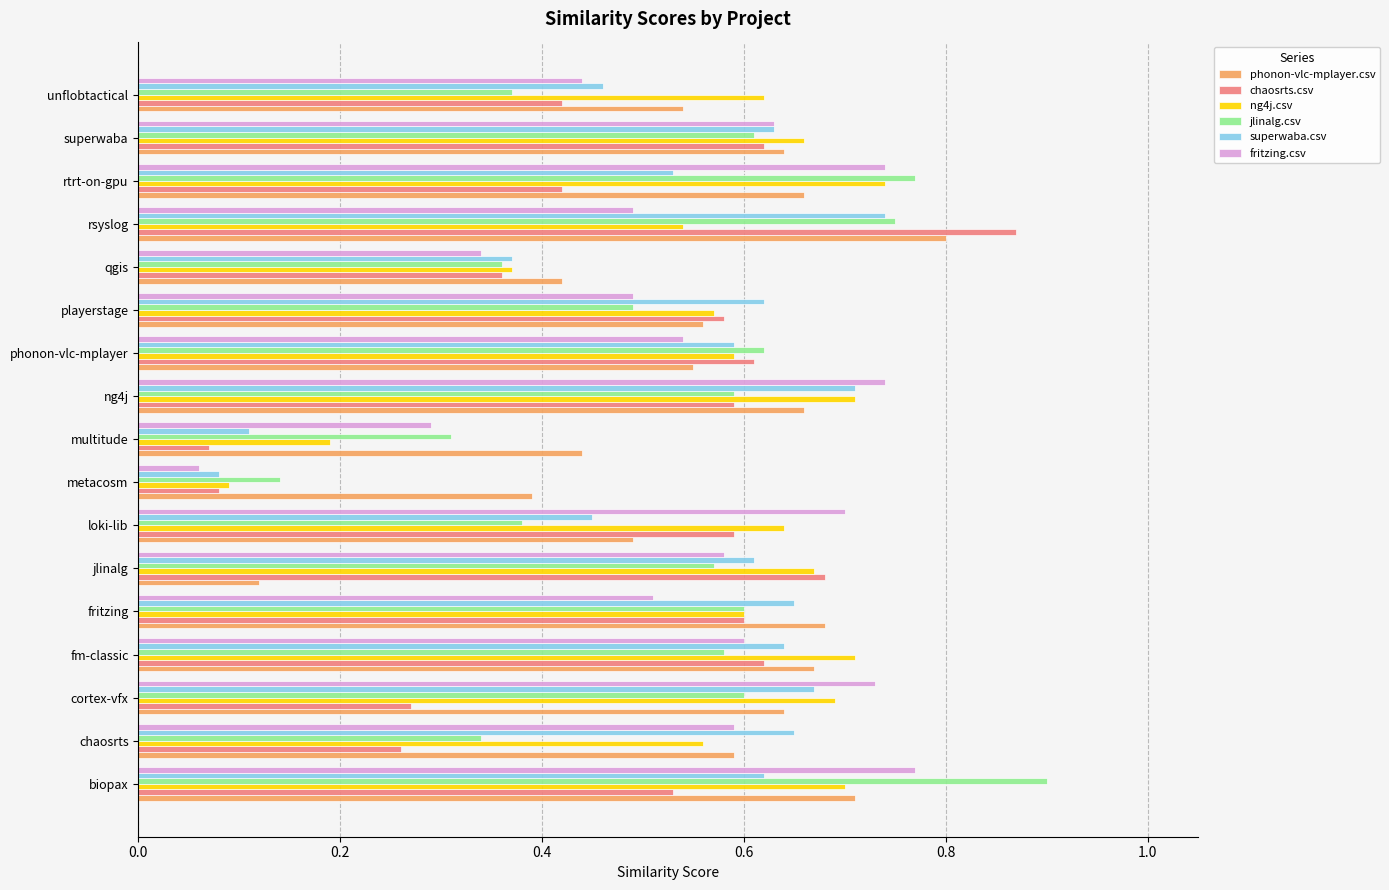

At how many categories does at least one series exceed 0?

17